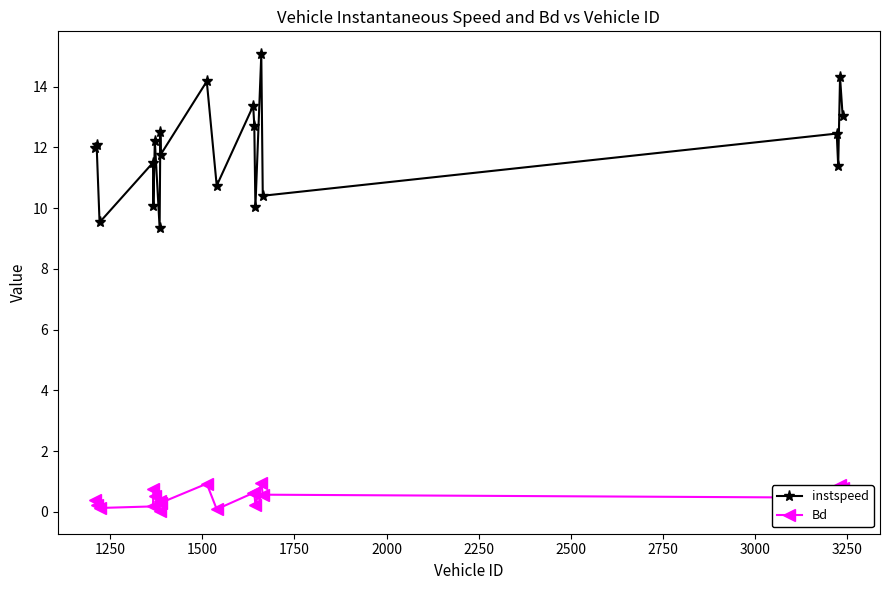

What are all the series names shown in the legend?

instspeed, Bd